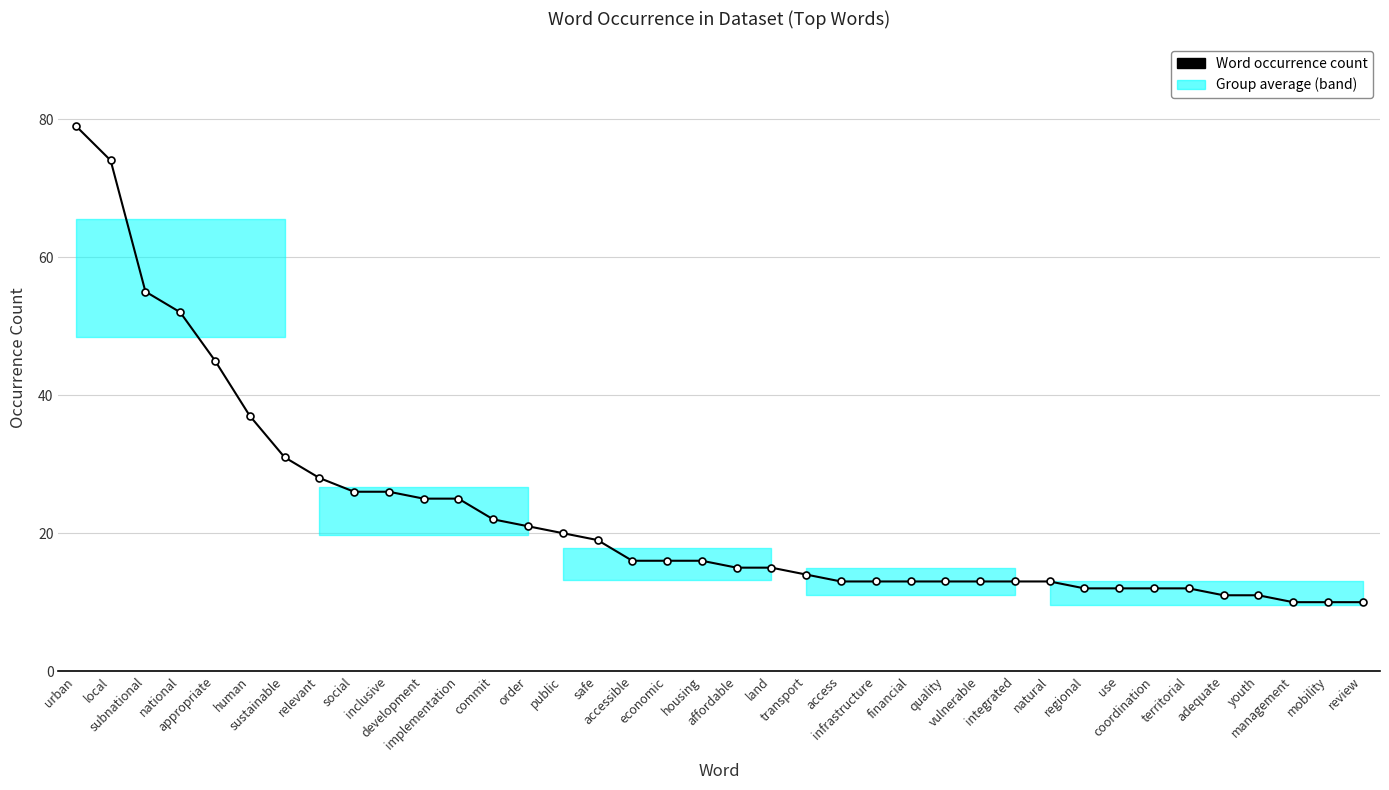

What is the maximum value shown in the chart?

79